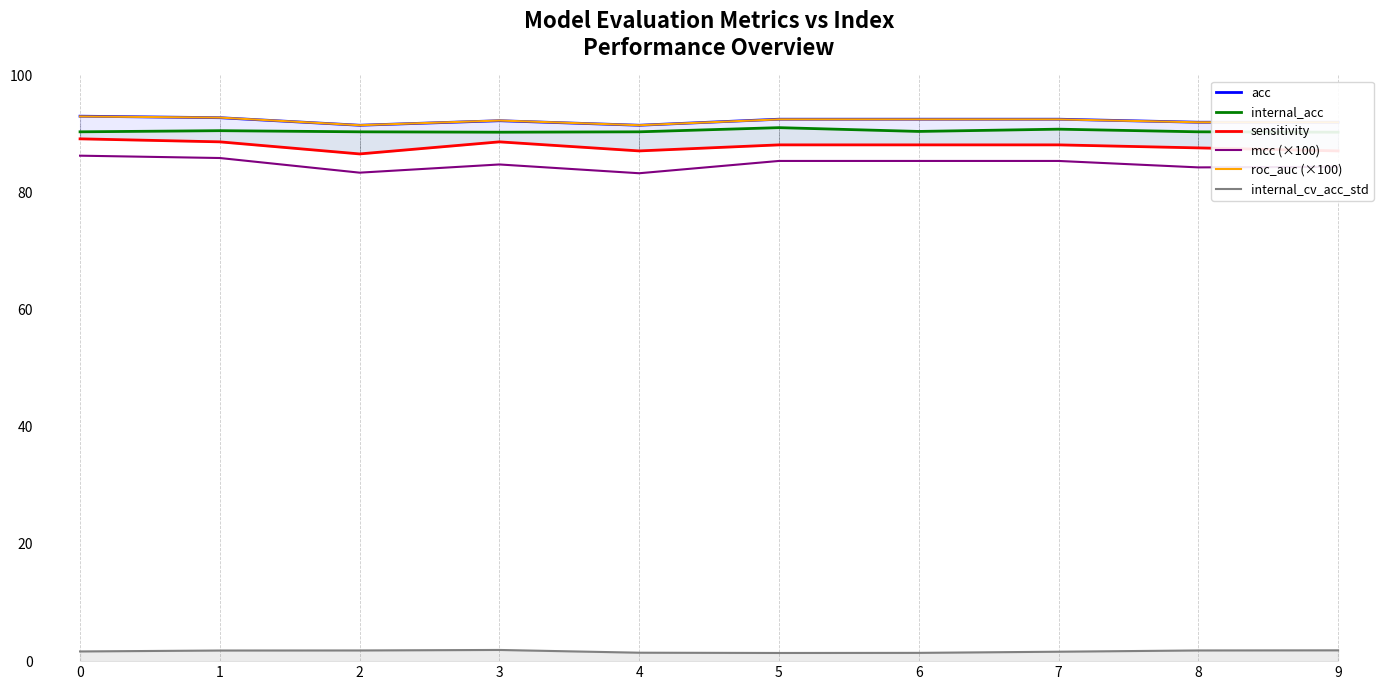

Is it true that roc_auc (×100) equals 136.6 at 5?

False